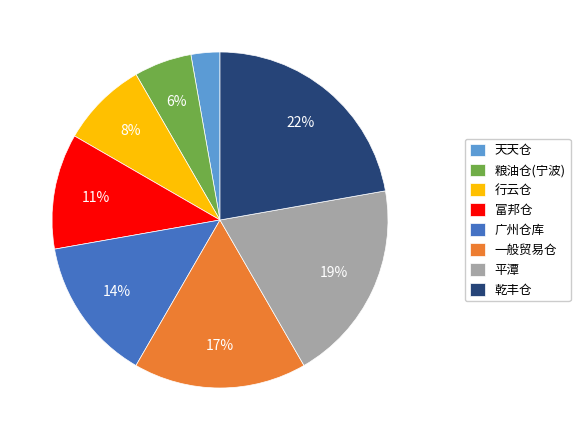

Is the sum of 一般贸易仓 and 乾丰仓 greater than half?

No